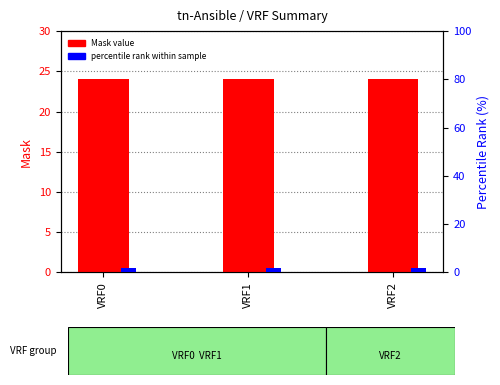

Which label corresponds to the largest value in the chart?

VRF0